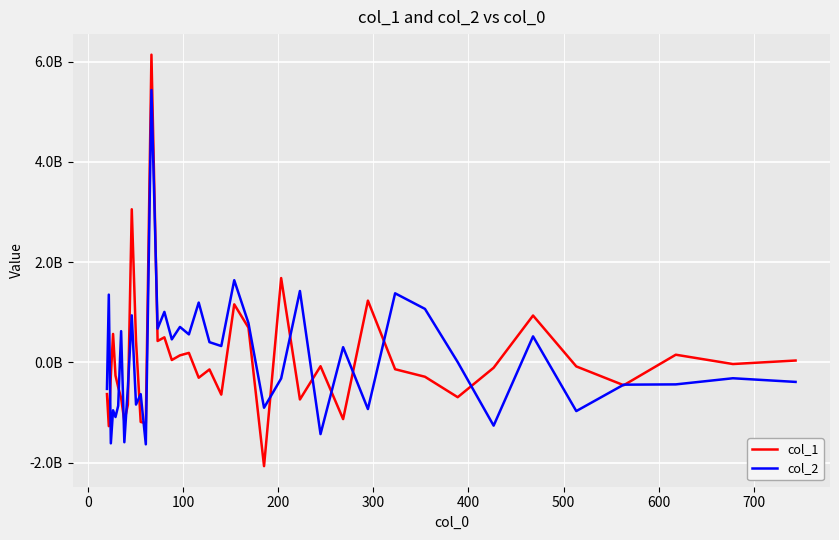

True or false: col_2 has more than 1 interior local peaks.

True